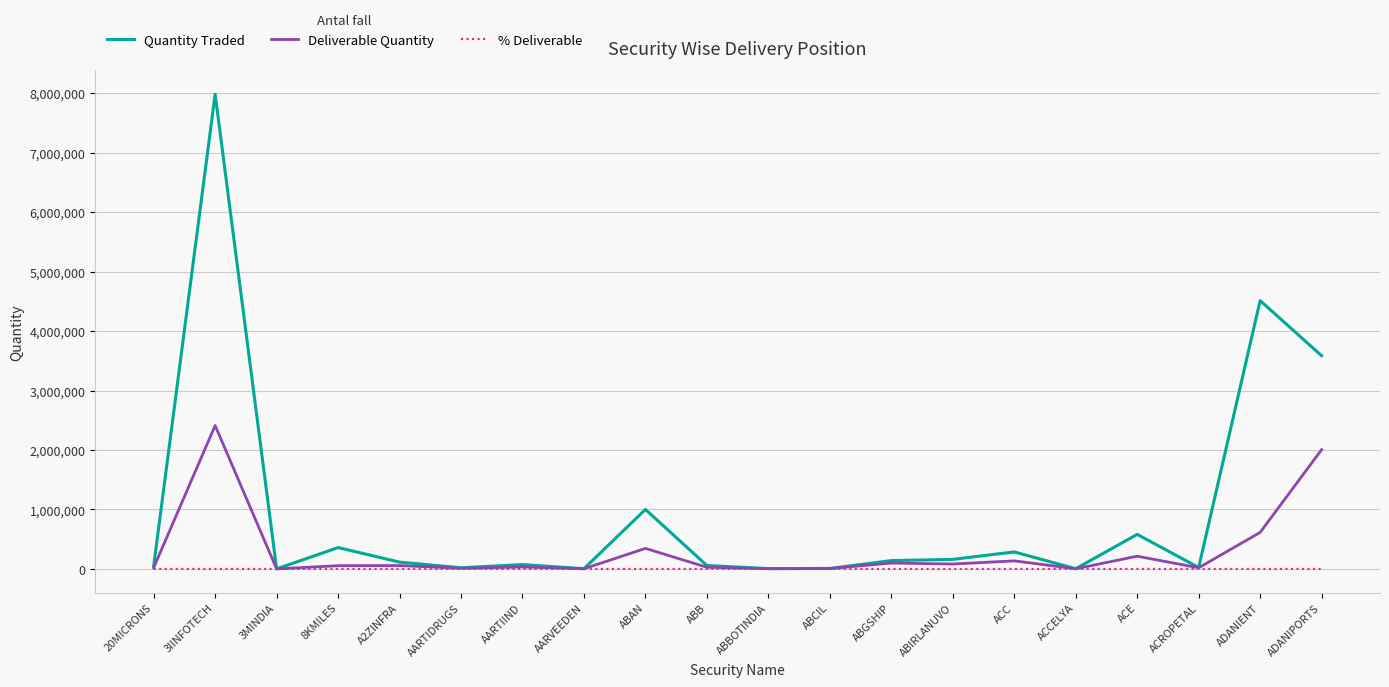

What is the difference between the maximum and minimum values in the Deliverable Quantity series?

2411142.0